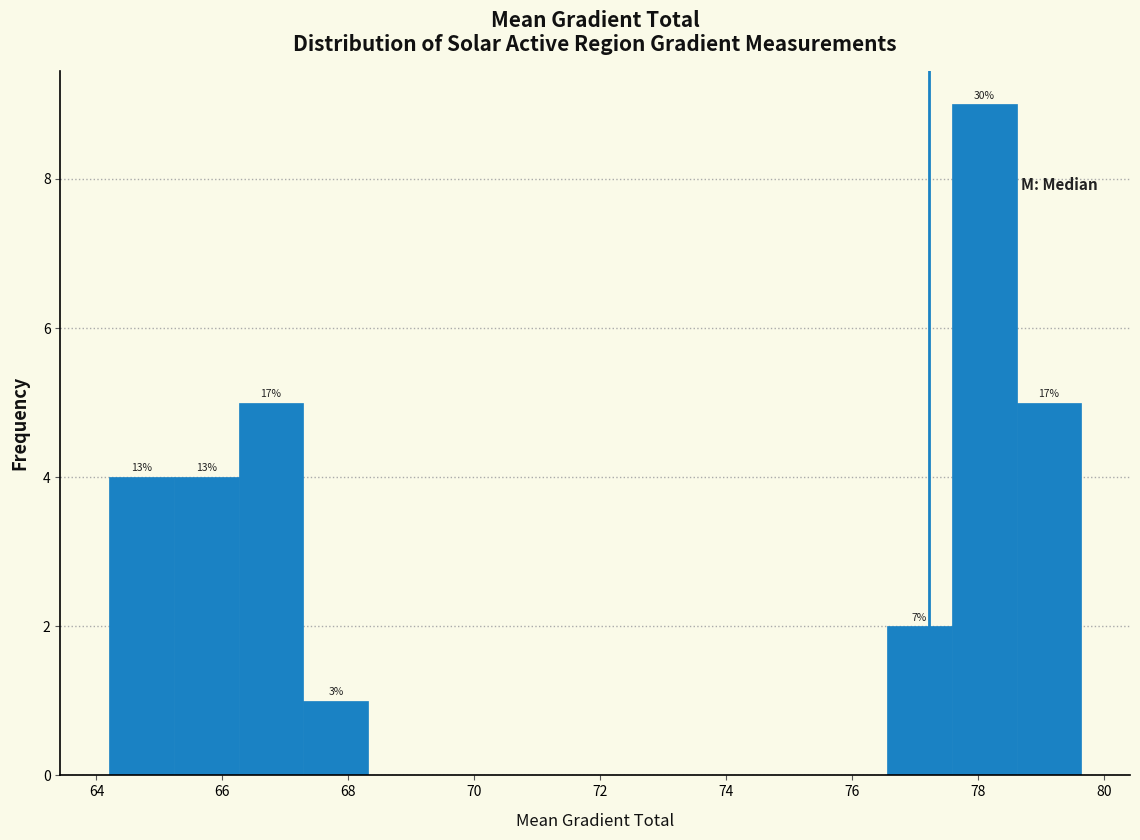

Over which range of the x-axis is the bar tallest?

77.6 to 78.6